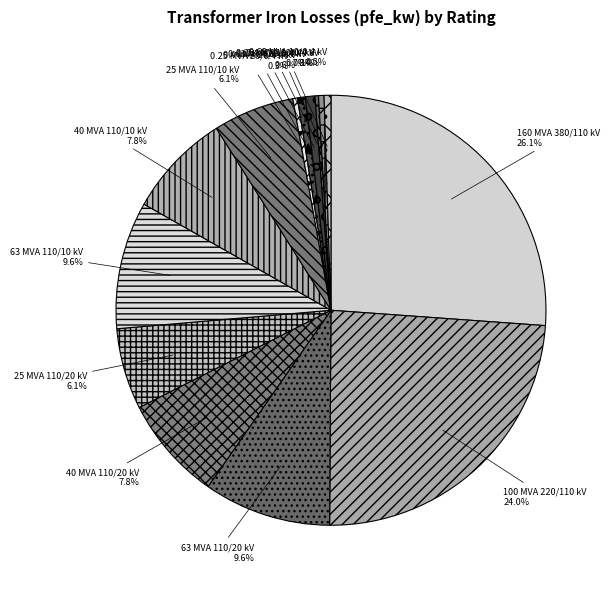

What percentage is the 63 MVA 110/10 kV slice, to the nearest percent?

10%